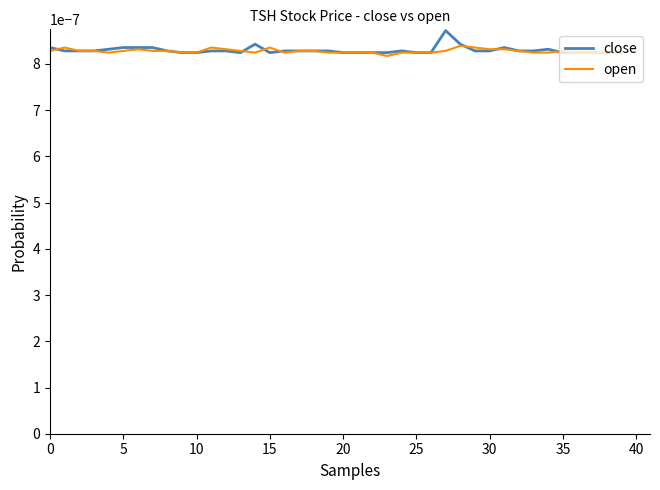

Which series ends up on top after the final intersection of open and close?

open